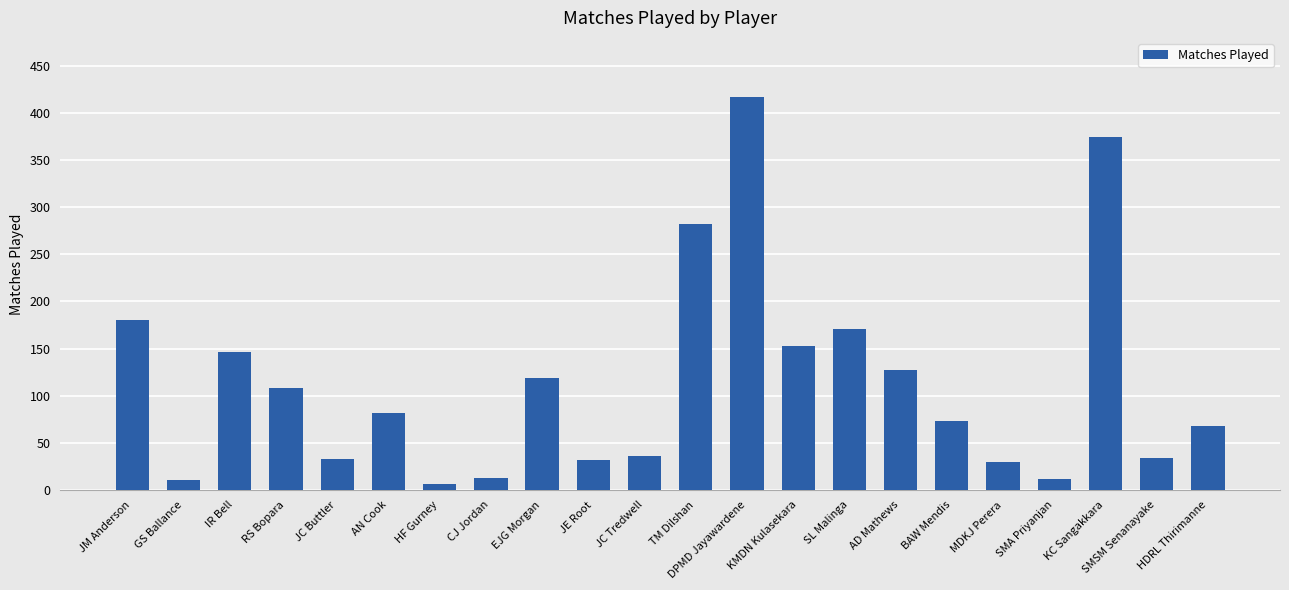

What is the label of the 17th bar from the left?

BAW Mendis